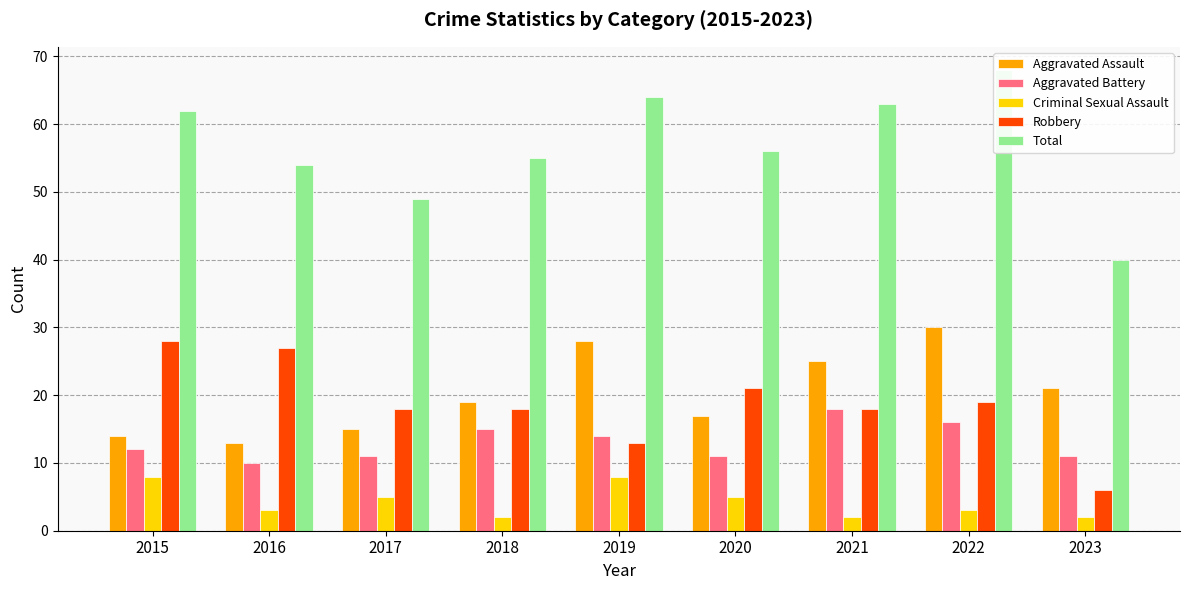

Where is Robbery nearest to the value 17?

2017